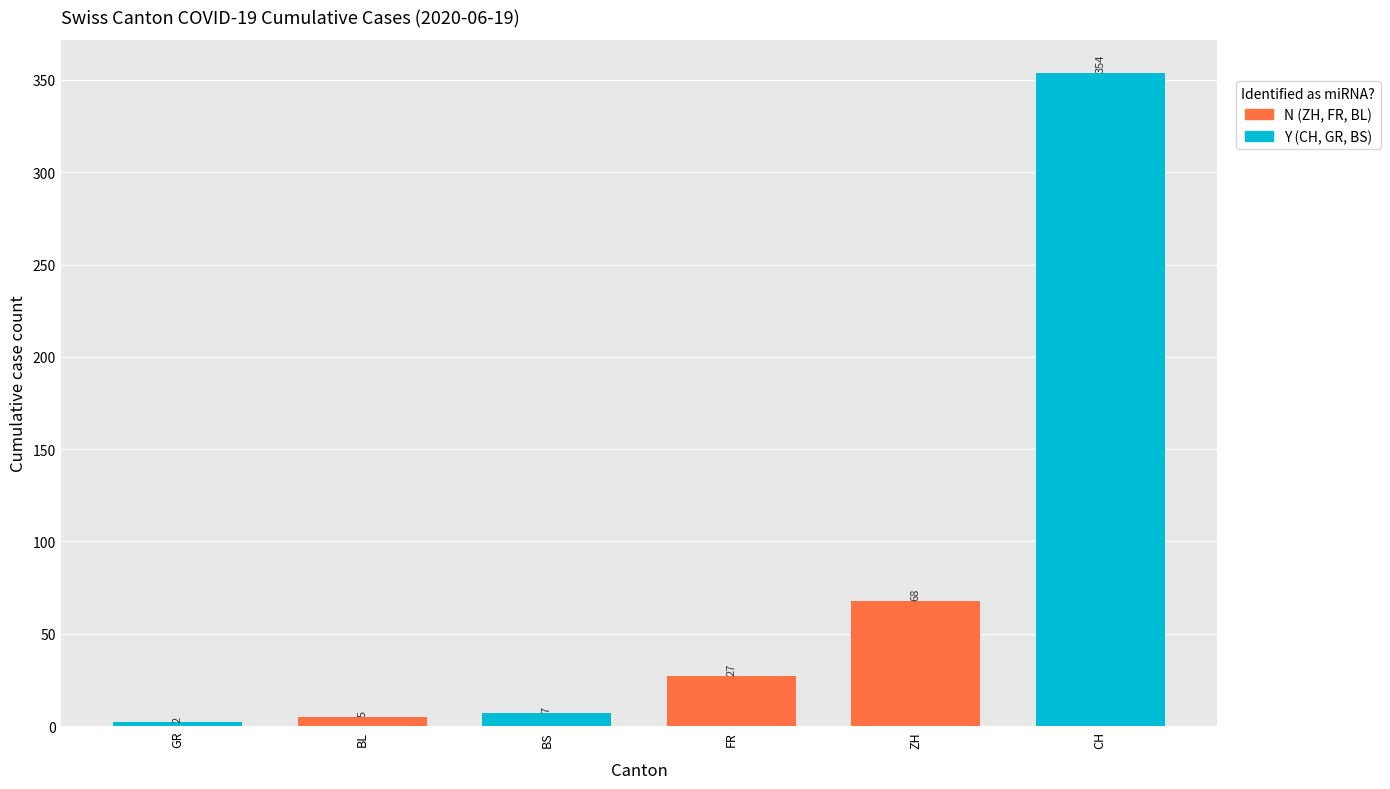

How many categories are shown in the chart?

6